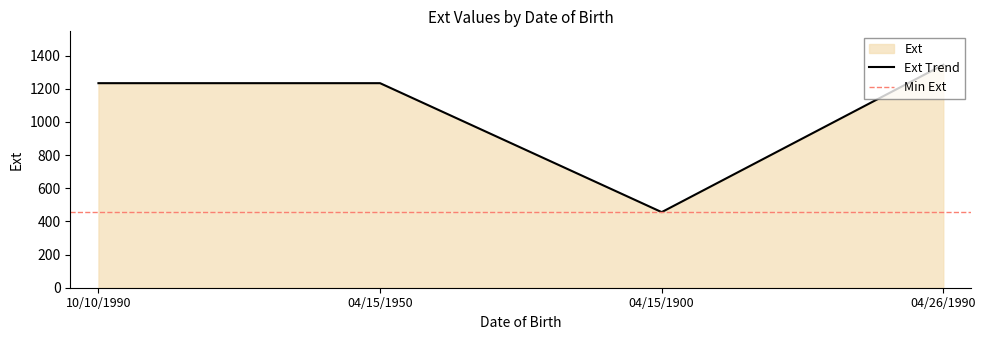

How many lines are shown in the chart?

1